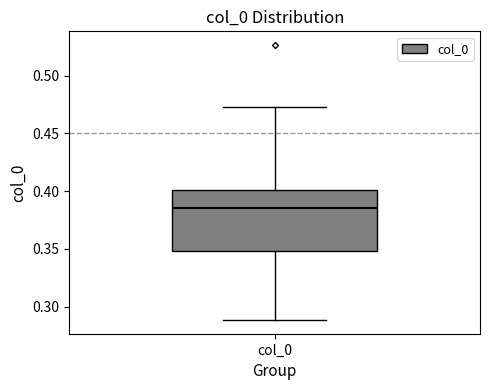

Read this box plot against the y-axis: the position of the median line, the range covered by the box, and the ends of both whiskers. The values are not printed on the chart, so give them approximately, as read against the axis.

median 0.385, box 0.350 to 0.400, whiskers 0.290 to 0.475